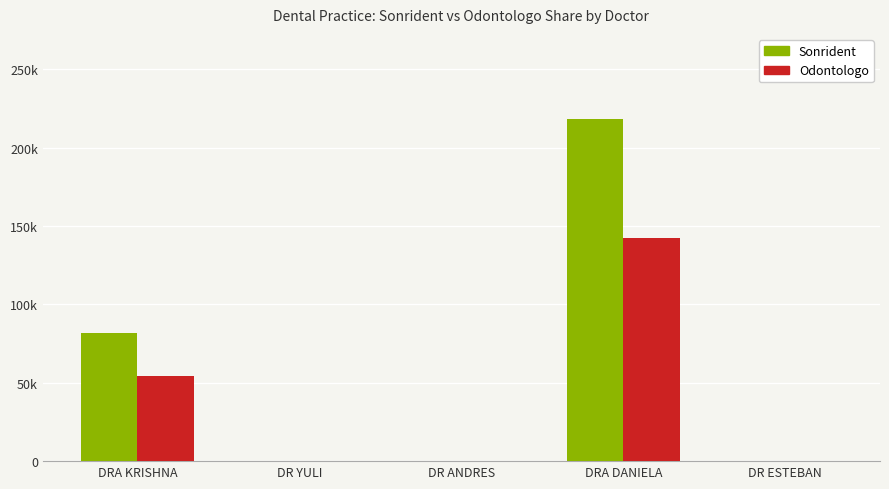

How many Odontologo values are between 0 and 54400?

4